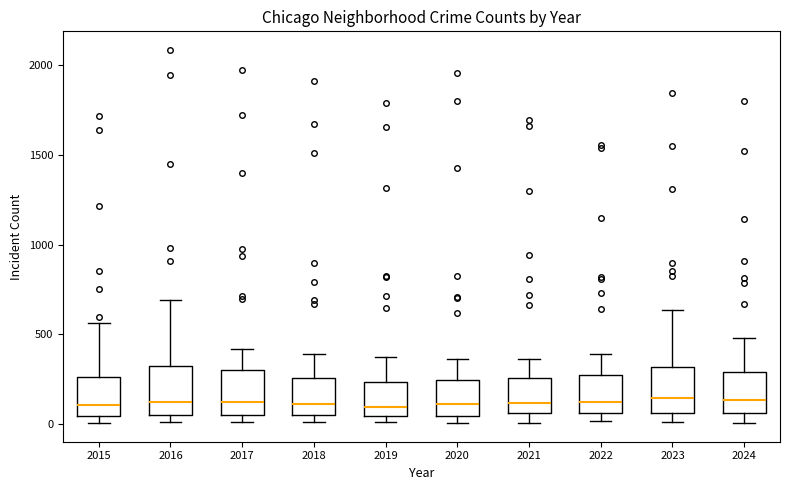

Where is the upper edge of the box at x = 2016 on the y-axis? The values are not printed on the chart, so give them approximately, as read against the axis.

300